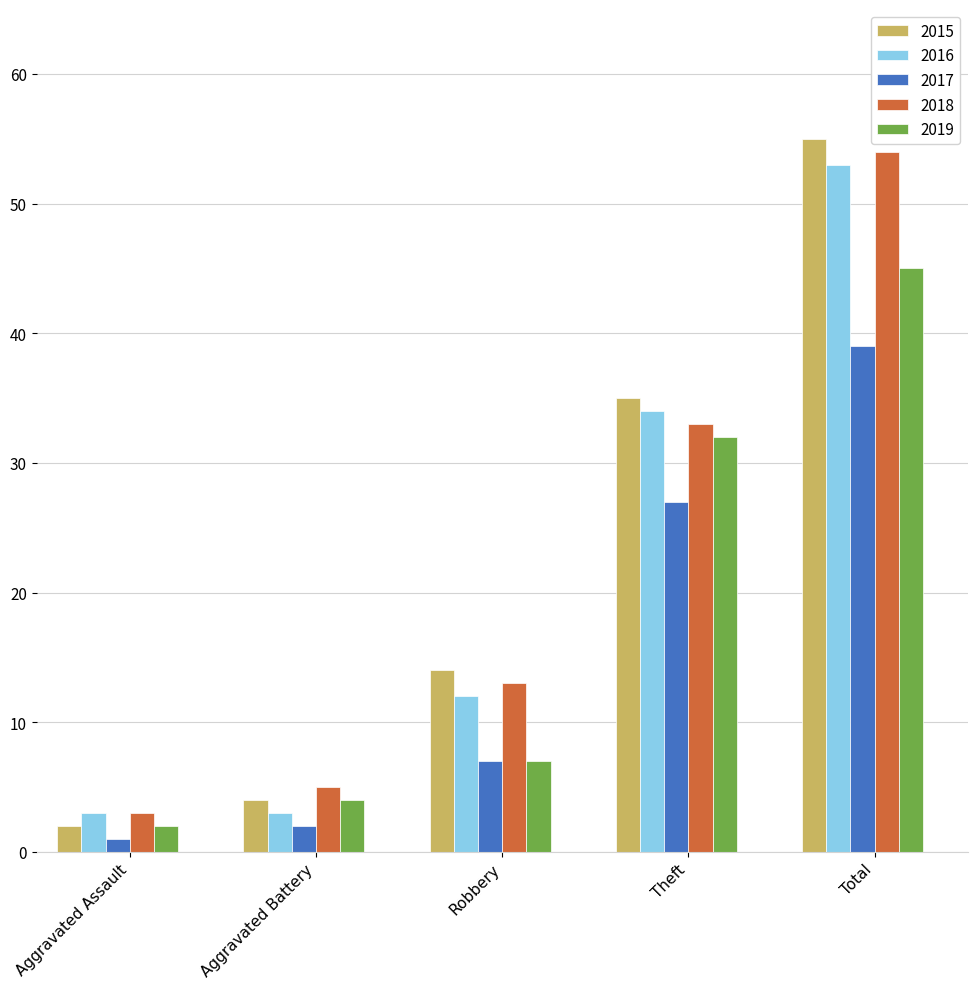

Which category has the highest value across all series?

Total